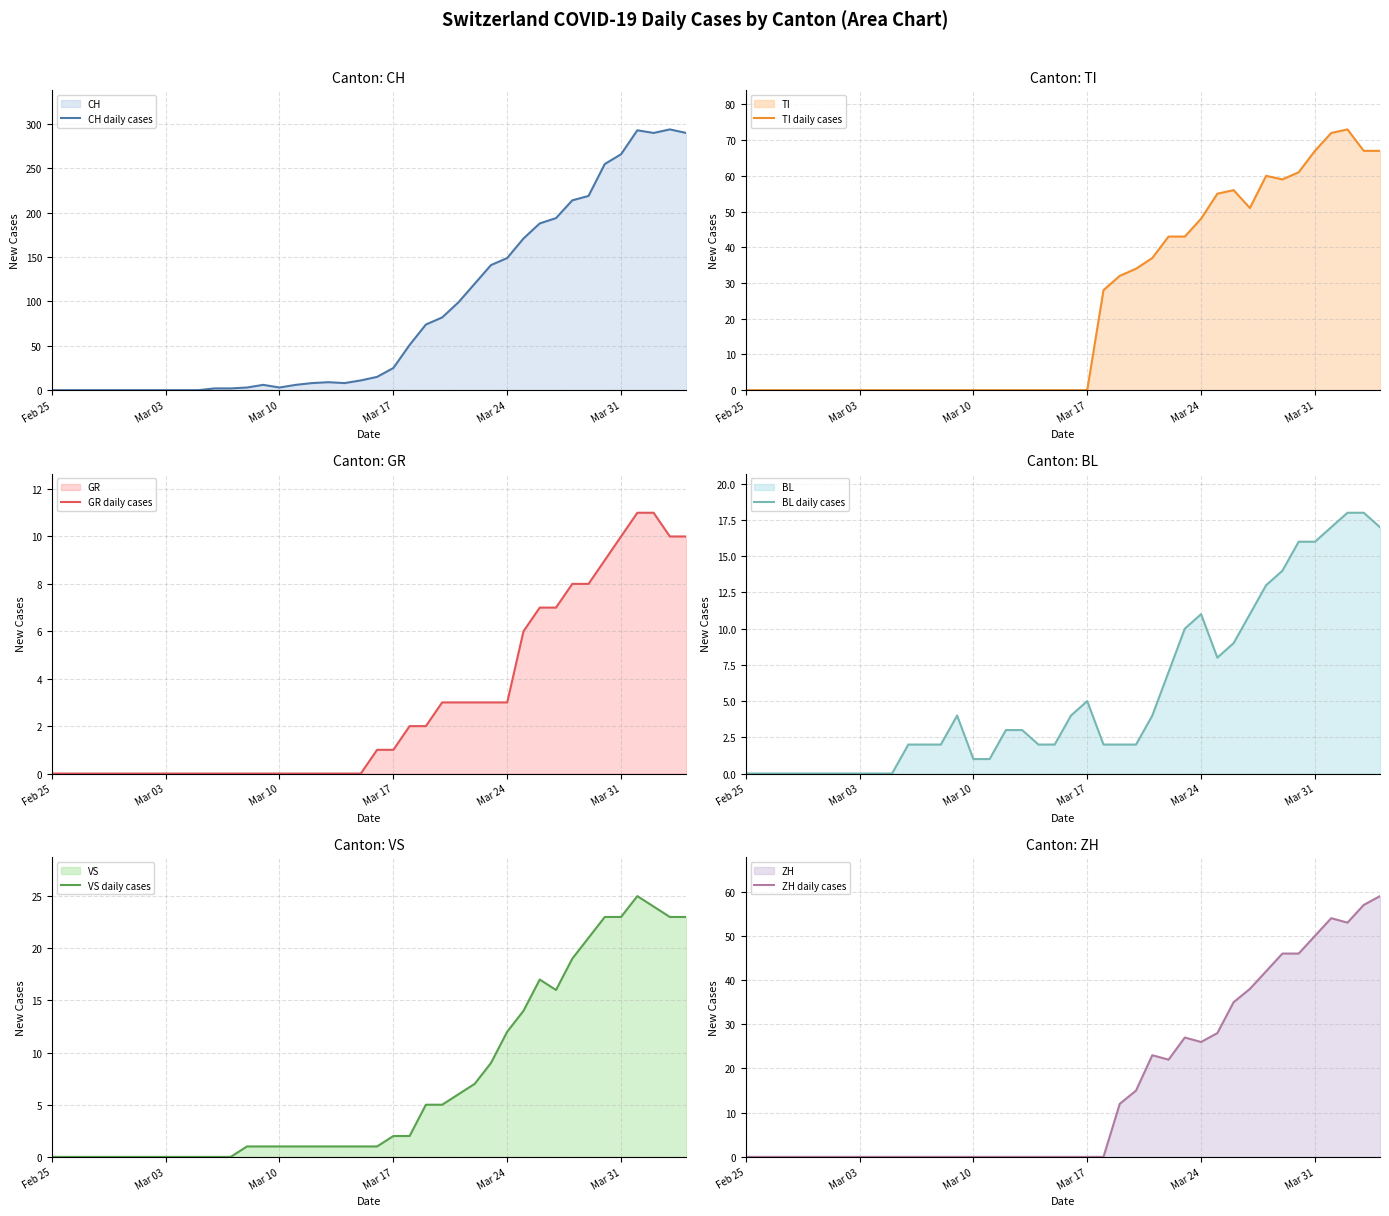

What is the average value of the ZH daily cases series?

16